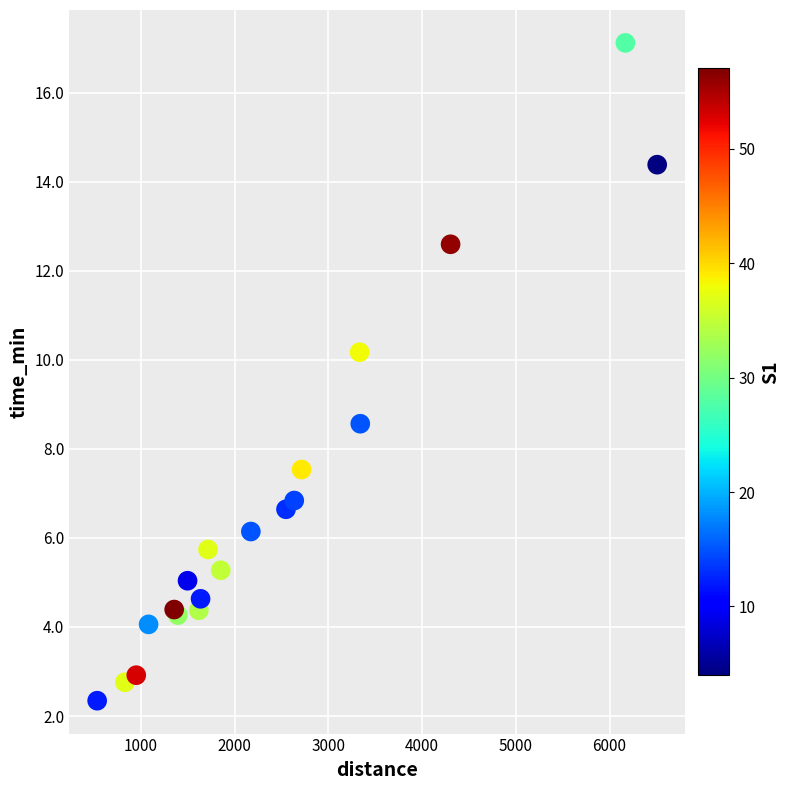

What Y value in the scatter plot is closest to 9?

8.6